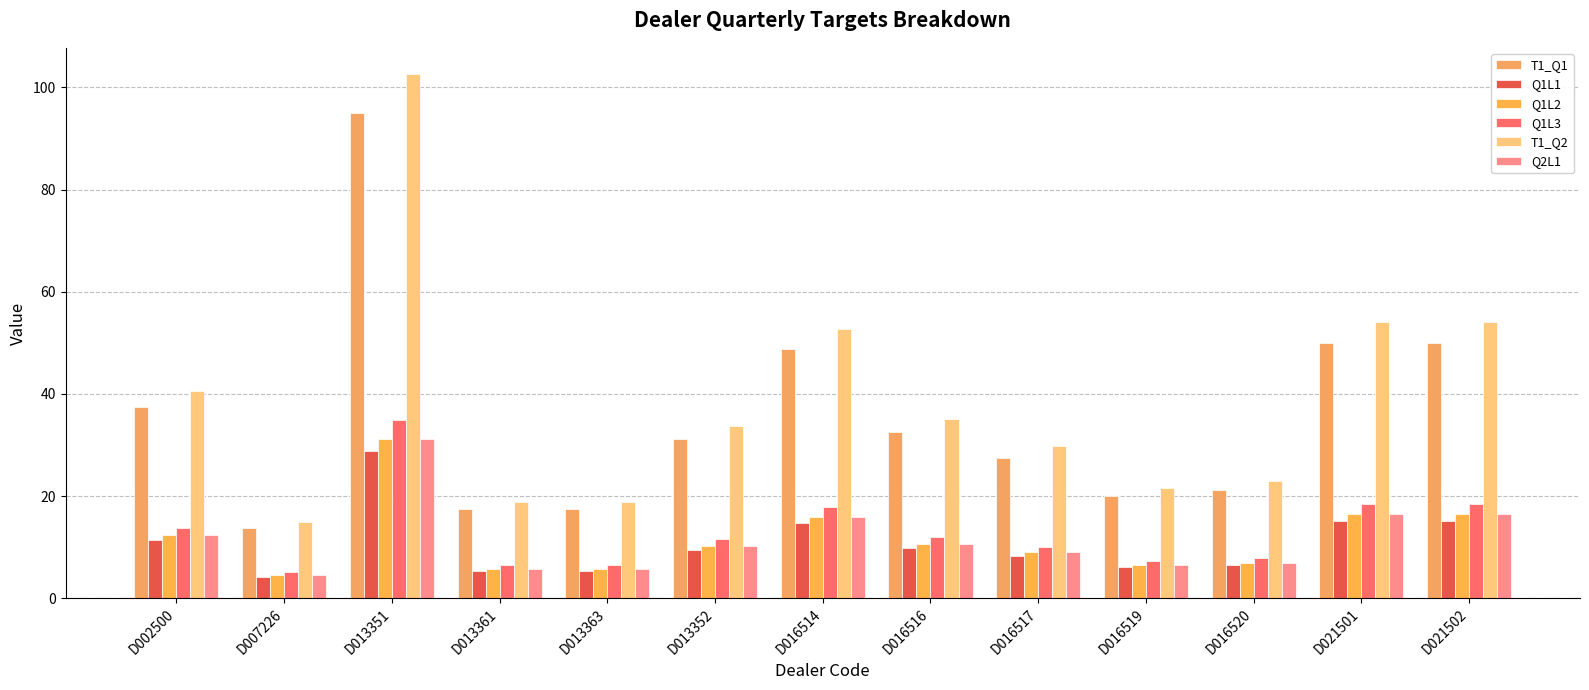

Are the bars horizontal?

No